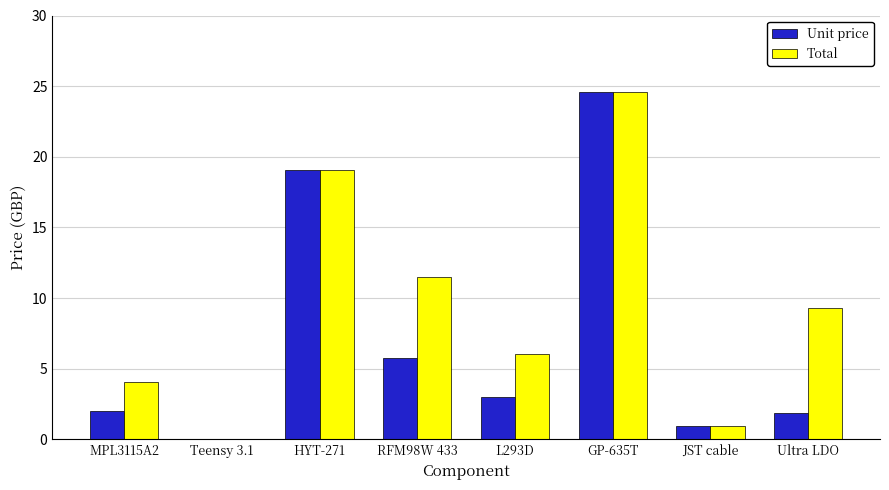

The Total series shows 0.9 at JST cable. True or false?

True